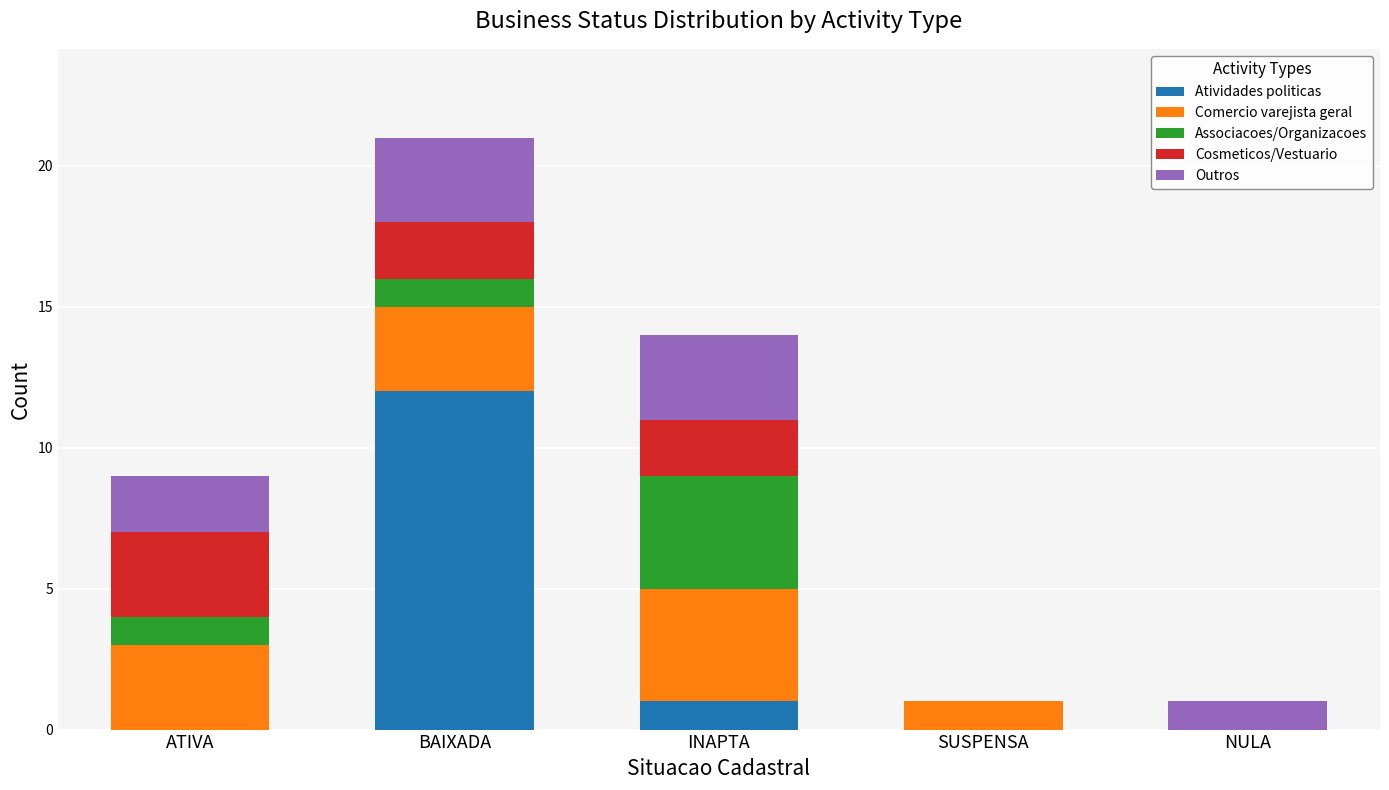

True or false: Atividades politicas has a value of 0 at ATIVA.

True